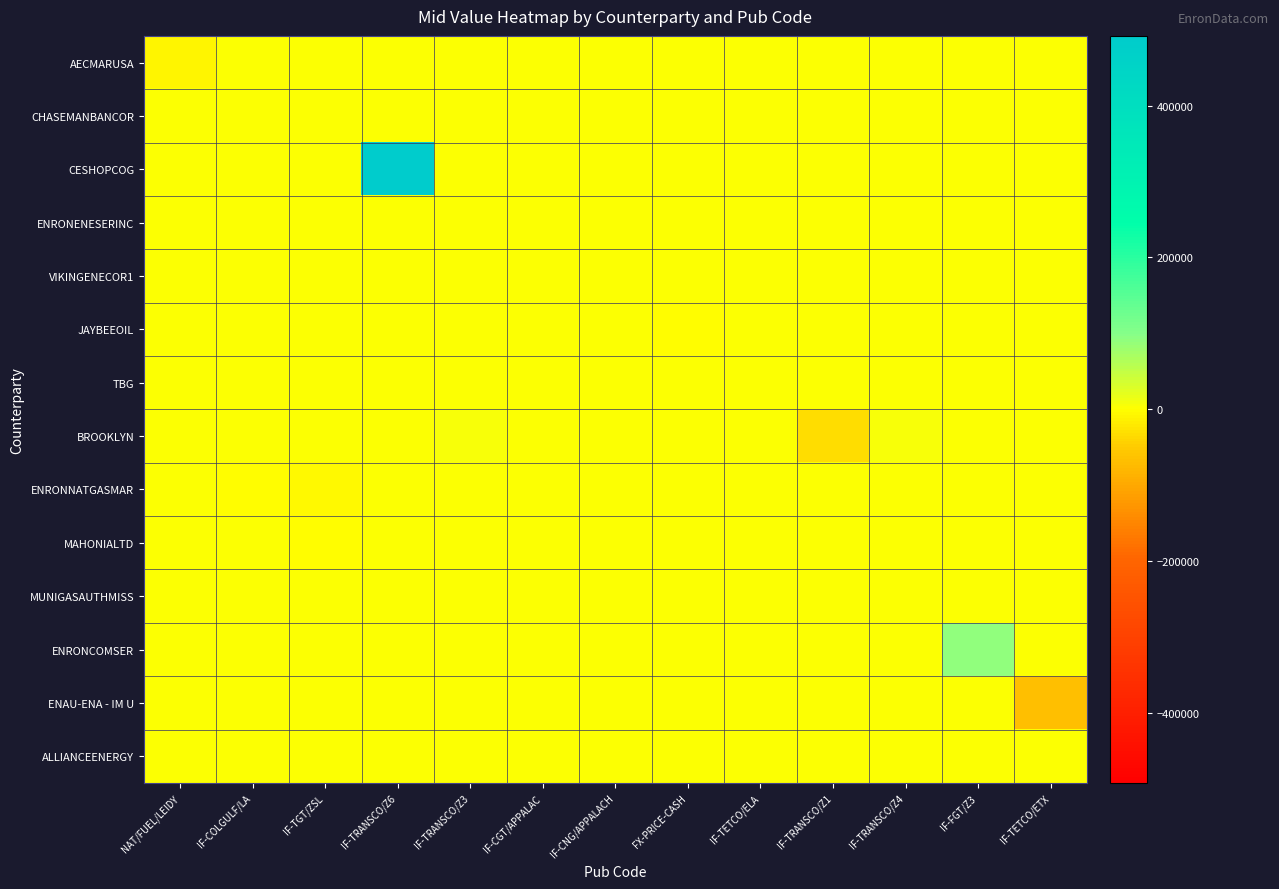

Count the number of categories in the chart.

13